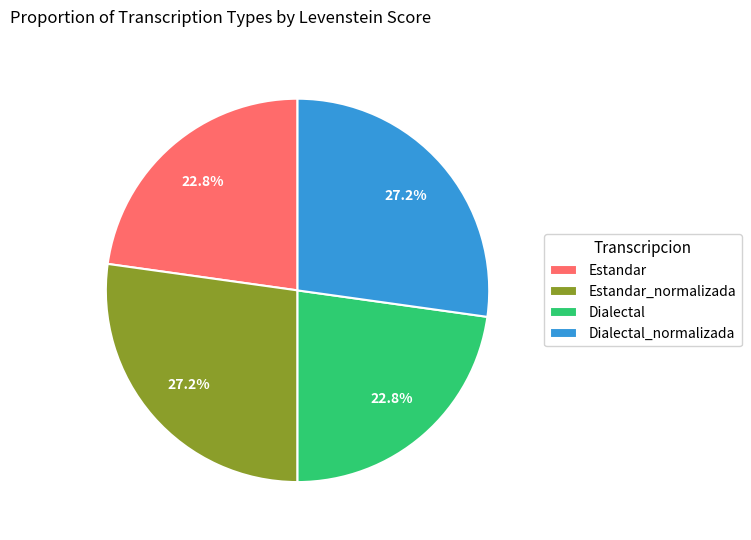

Does any single category account for the majority?

No